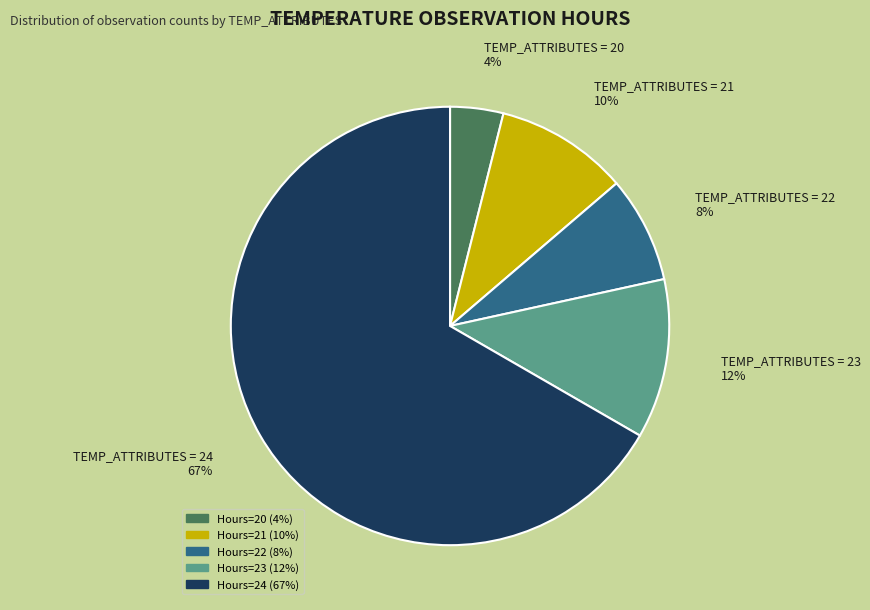

How many segments does this pie chart have?

5